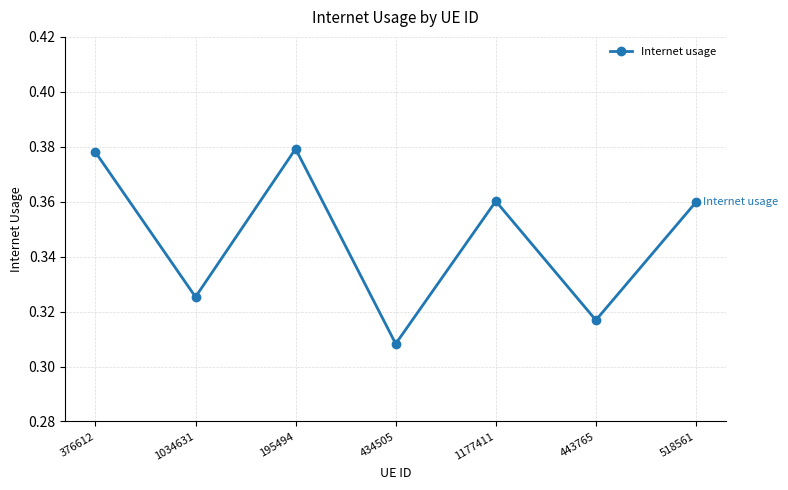

What is the change in value from 434505 to 1177411?

+0.1